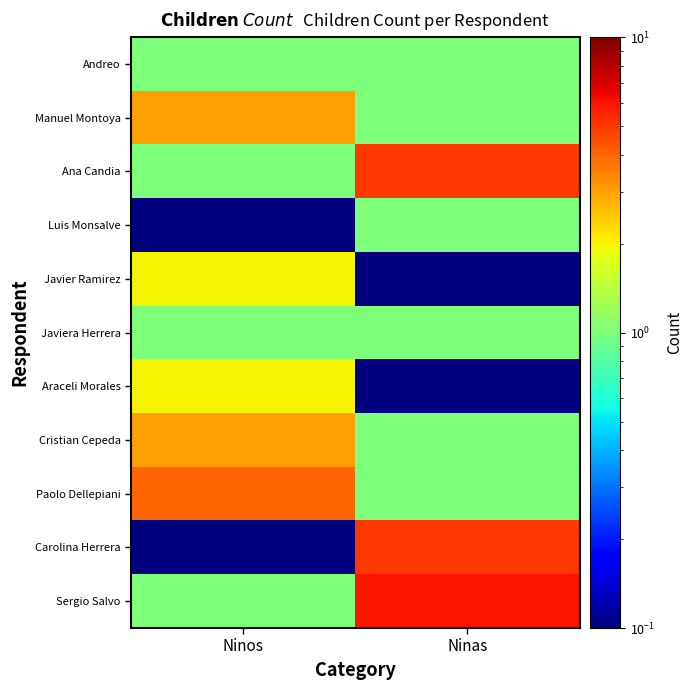

Reading left to right, list all the values displayed in this chart.

Andreo: Ninos=1.0	Ninas=1.0
Manuel Montoya: Ninos=3.0	Ninas=1.0
Ana Candia: Ninos=1.0	Ninas=5.0
Luis Monsalve: Ninos=0.1	Ninas=1.0
Javier Ramirez: Ninos=2.0	Ninas=0.1
Javiera Herrera: Ninos=1.0	Ninas=1.0
Araceli Morales: Ninos=2.0	Ninas=0.1
Cristian Cepeda: Ninos=3.0	Ninas=1.0
Paolo Dellepiani: Ninos=4.0	Ninas=1.0
Carolina Herrera: Ninos=0.1	Ninas=5.0
Sergio Salvo: Ninos=1.0	Ninas=6.0